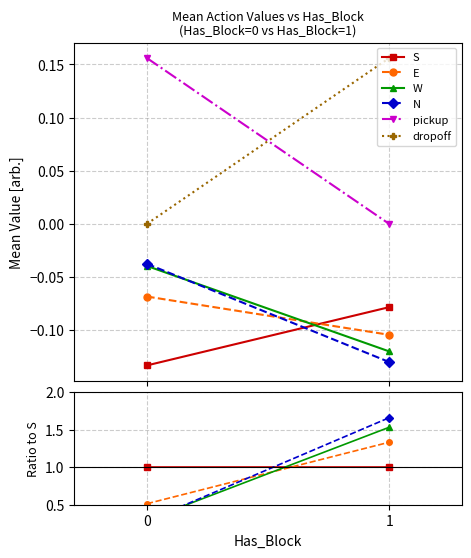

What are all the series names shown in the legend?

S, E, W, N, pickup, dropoff